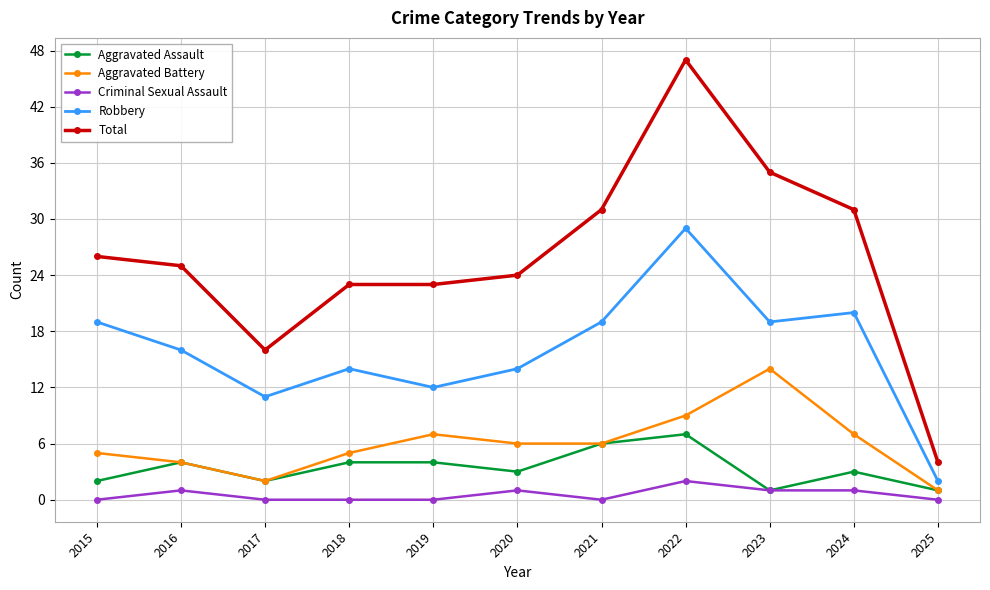

Is the value of Total at 2017 greater than the value of Aggravated Assault at 2023?

Yes